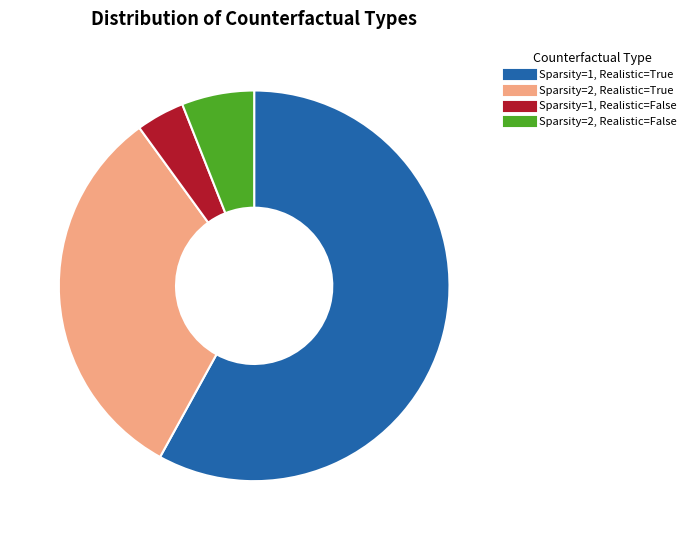

Does any single category account for the majority?

Yes